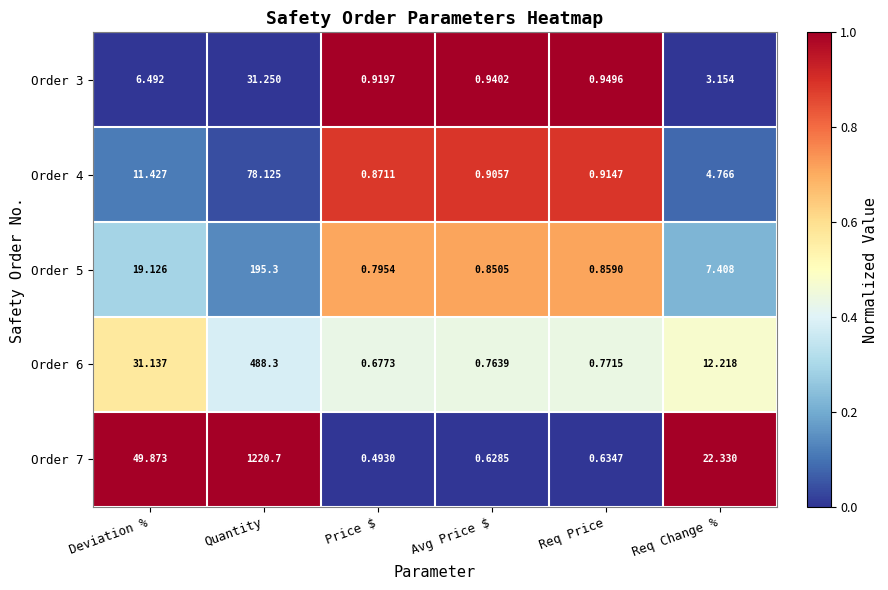

Which category has the lowest value in the Order 5 series?

Price $